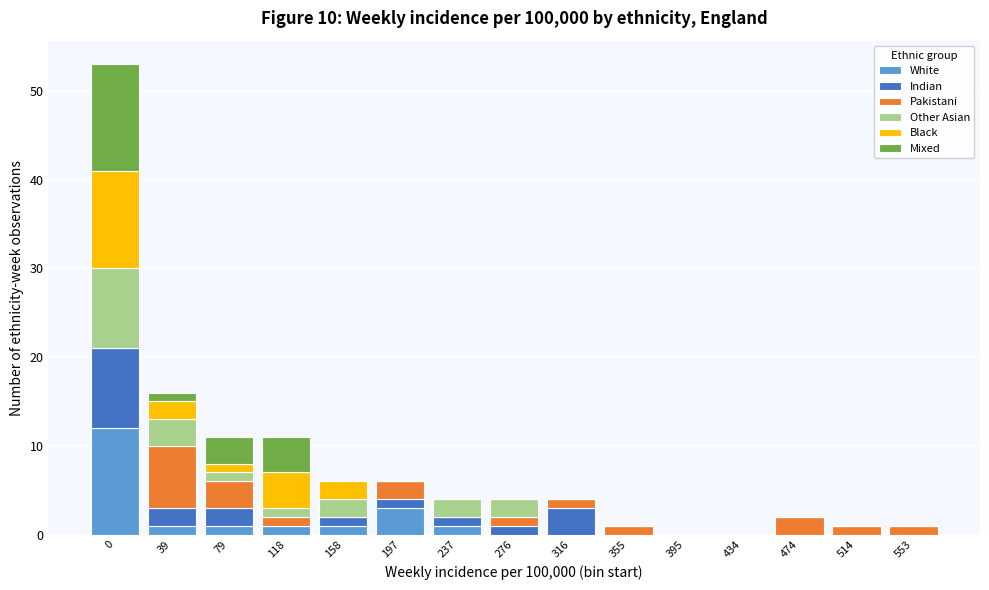

At which label is White closest to 6?

197